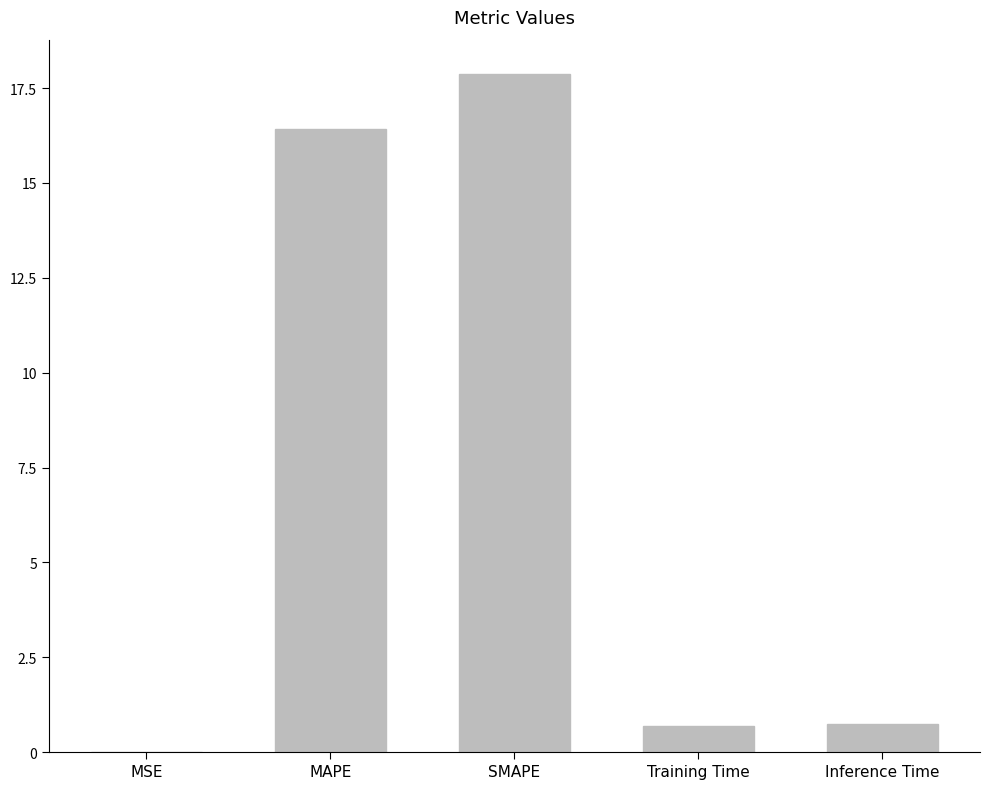

The value at Inference Time is 0.8. True or false?

True